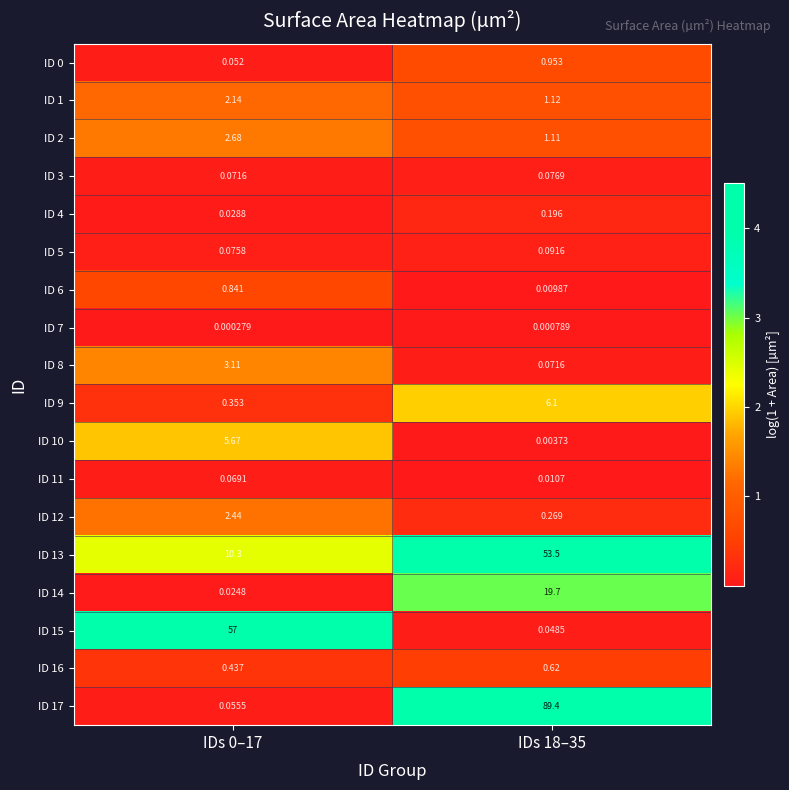

What is the total value across all series at IDs 18–35?

173.3